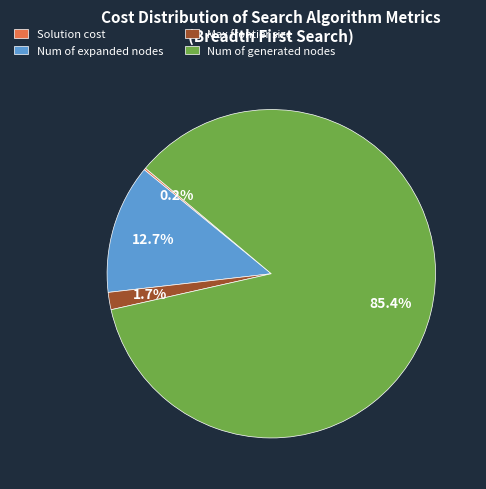

What percentage is the Max frontier size slice, to the nearest percent?

2%